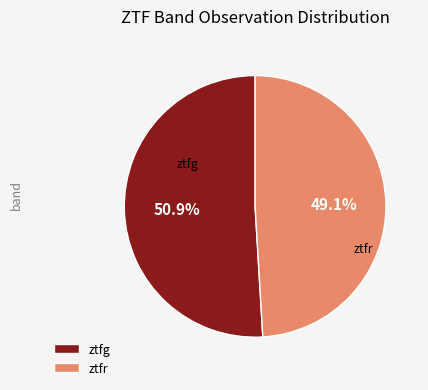

What portion of the pie excludes ztfr?

50.9%